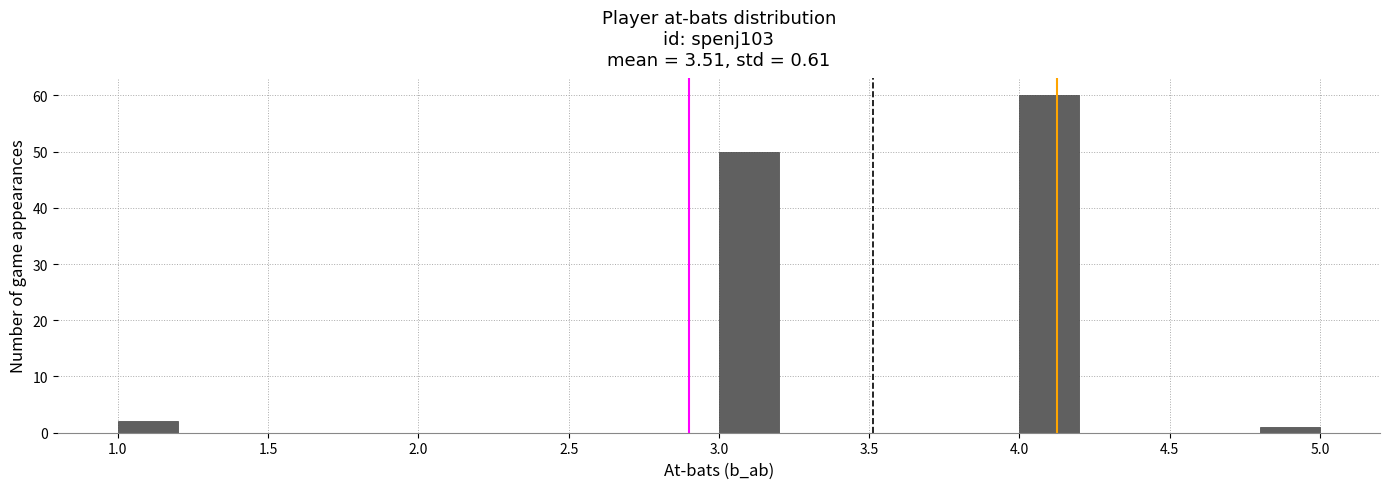

Which range on the x-axis has the tallest bar?

4.0 to 4.2